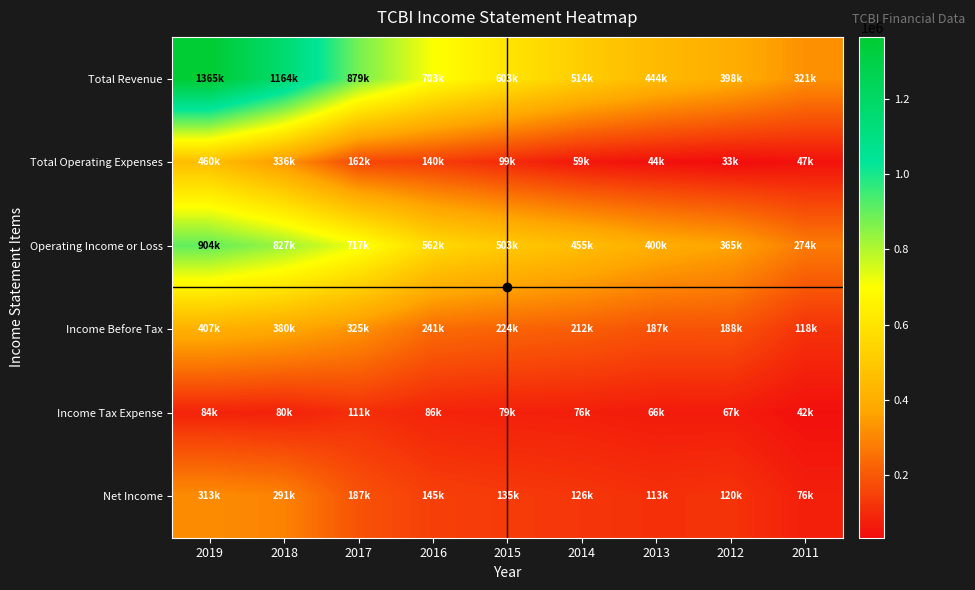

Which series changed the most between 2016 and 2011?

Total Revenue